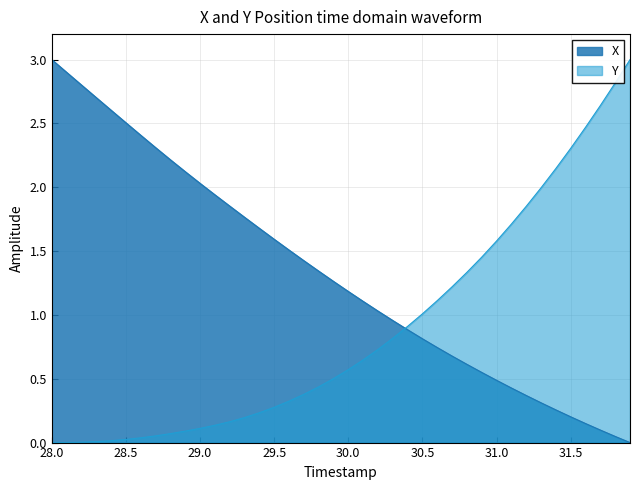

What is the average value of the X series?

1.3